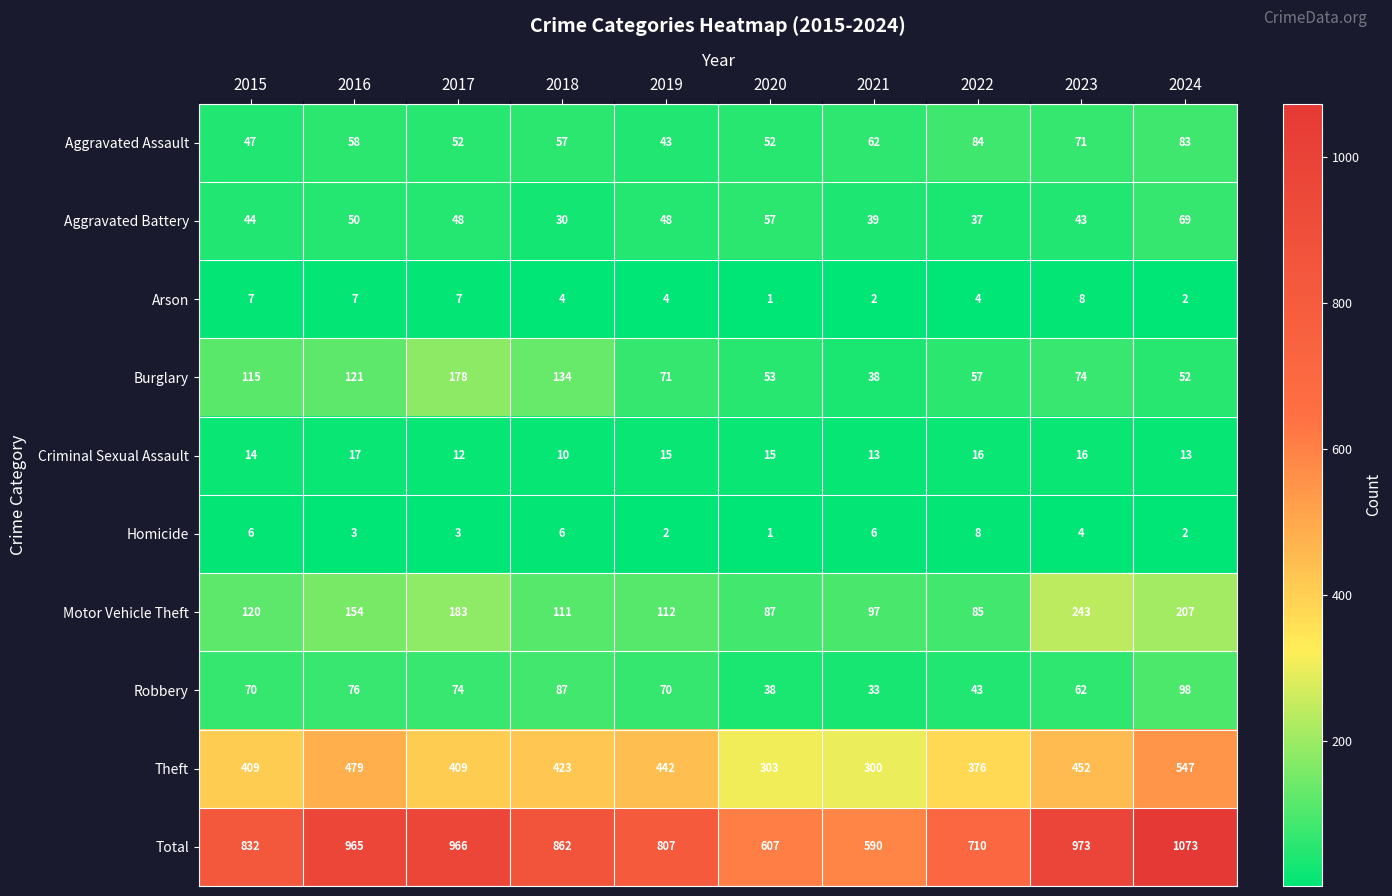

At 2022, list the series in order from smallest to largest.

Arson, Homicide, Criminal Sexual Assault, Aggravated Battery, Robbery, Burglary, Aggravated Assault, Motor Vehicle Theft, Theft, Total